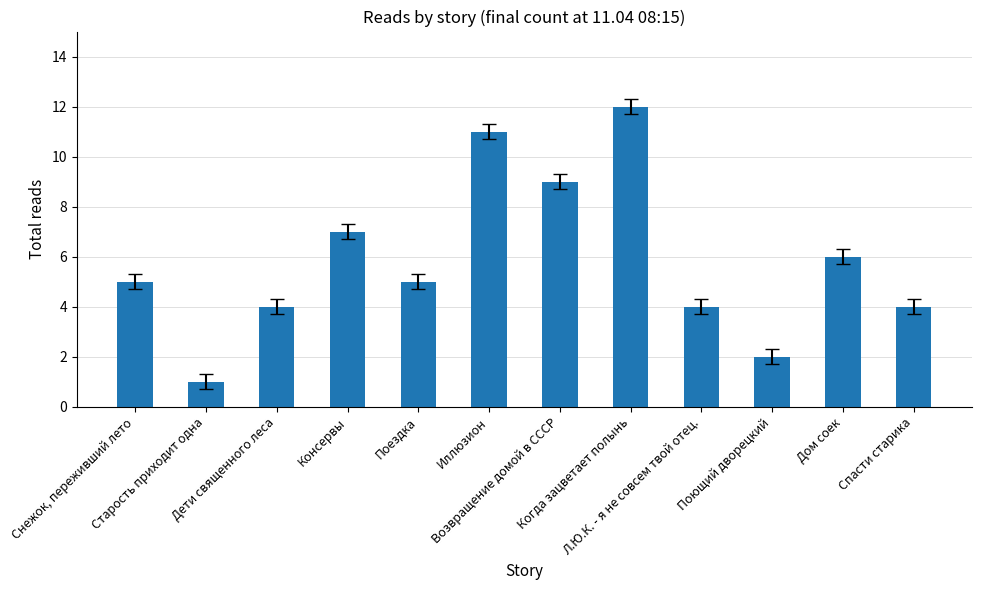

What is the greatest value displayed?

12